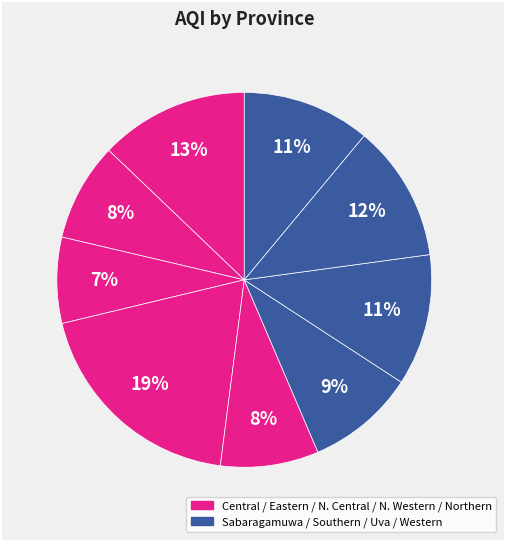

How many slices are in this pie chart?

9